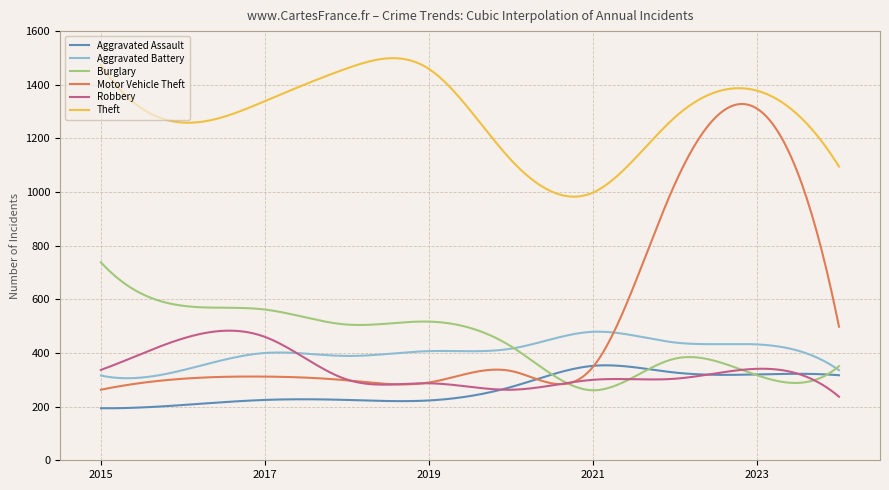

Which series has the largest range (max minus min)?

Motor Vehicle Theft